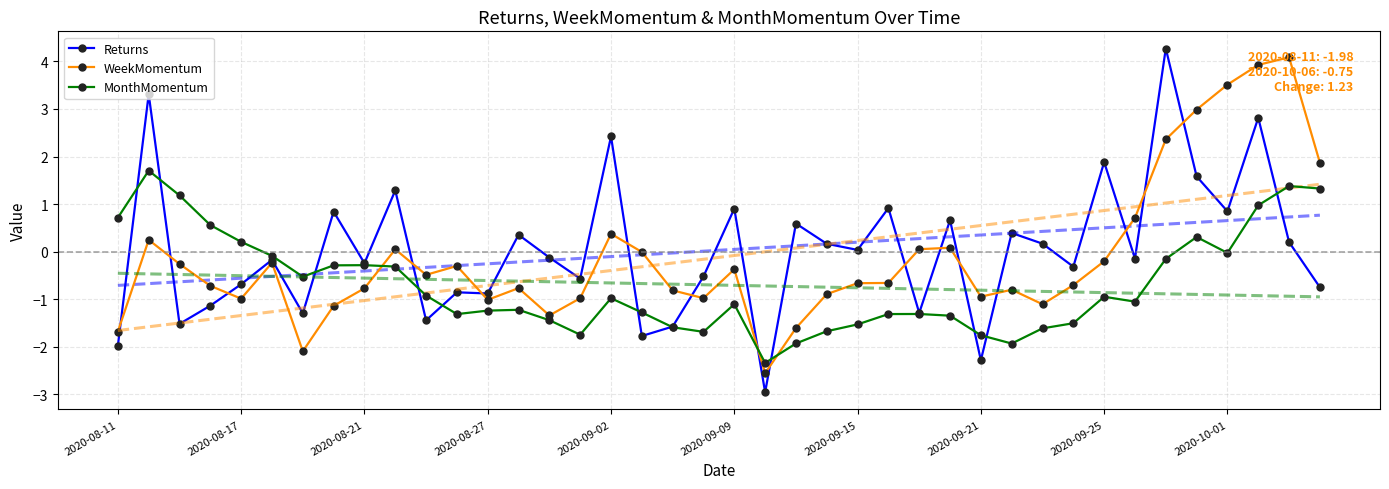

In WeekMomentum, how many points are higher than both neighbors (excluding endpoints)?

10